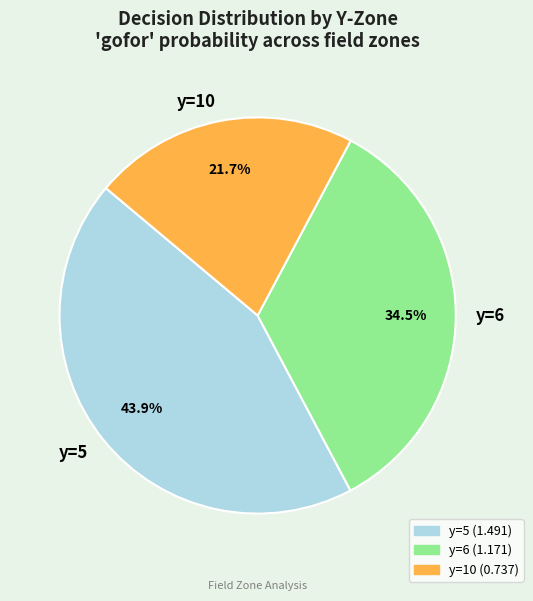

Is there a majority slice in this chart?

No